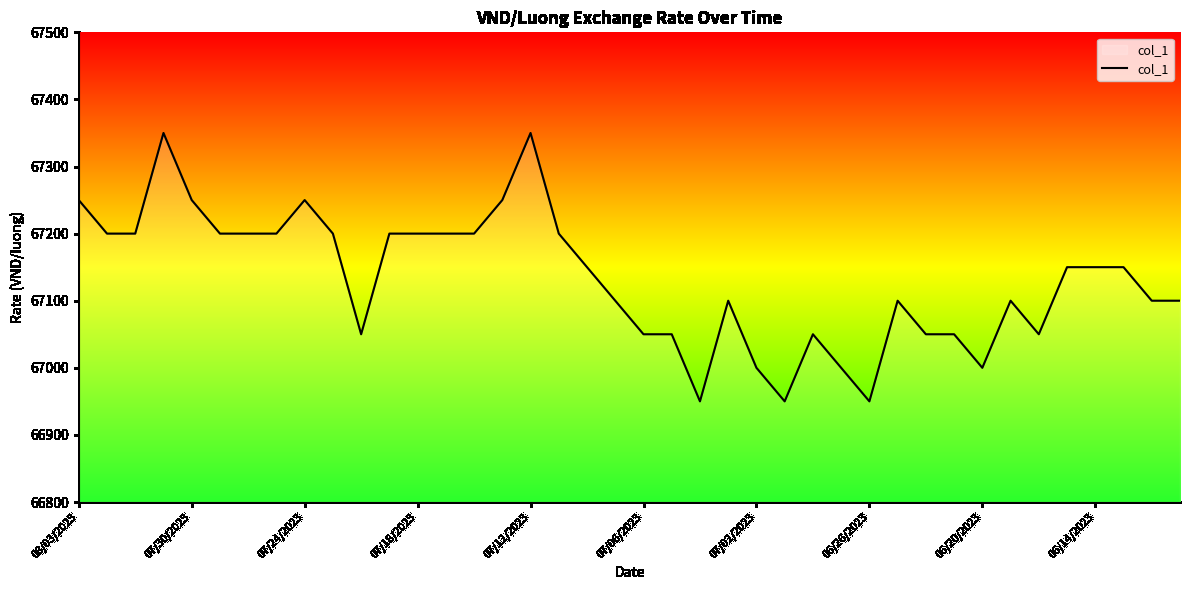

What is the maximum value shown in the chart?

67350